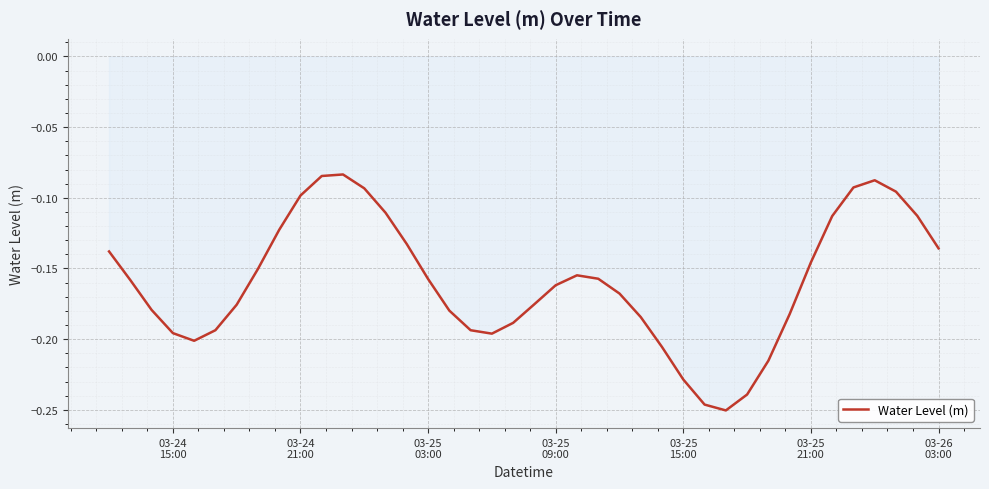

Reading left to right, list all the values displayed in this chart.

-0.1	-0.2	-0.2	-0.2	-0.2	-0.2	-0.2	-0.2	-0.1	-0.1	-0.1	-0.1	-0.1	-0.1	-0.1	-0.2	-0.2	-0.2	-0.2	-0.2	-0.2	-0.2	-0.2	-0.2	-0.2	-0.2	-0.2	-0.2	-0.2	-0.3	-0.2	-0.2	-0.2	-0.1	-0.1	-0.1	-0.1	-0.1	-0.1	-0.1